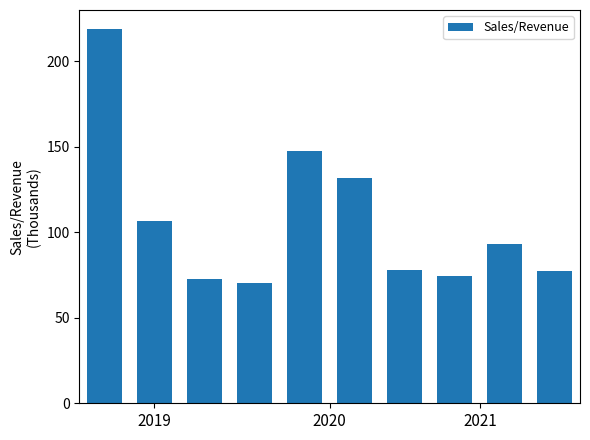

What is the minimum value shown in the chart?

70.5